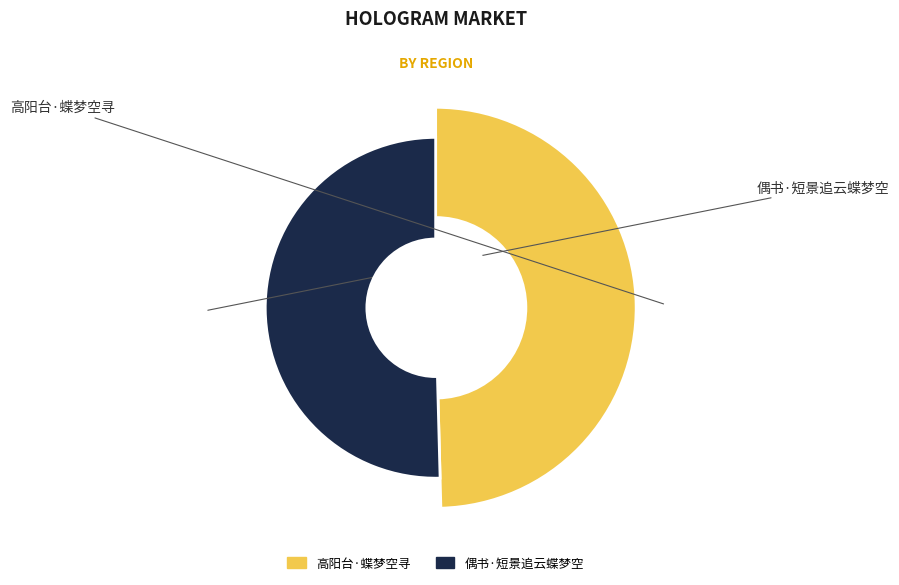

Count the number of slices in the pie.

2